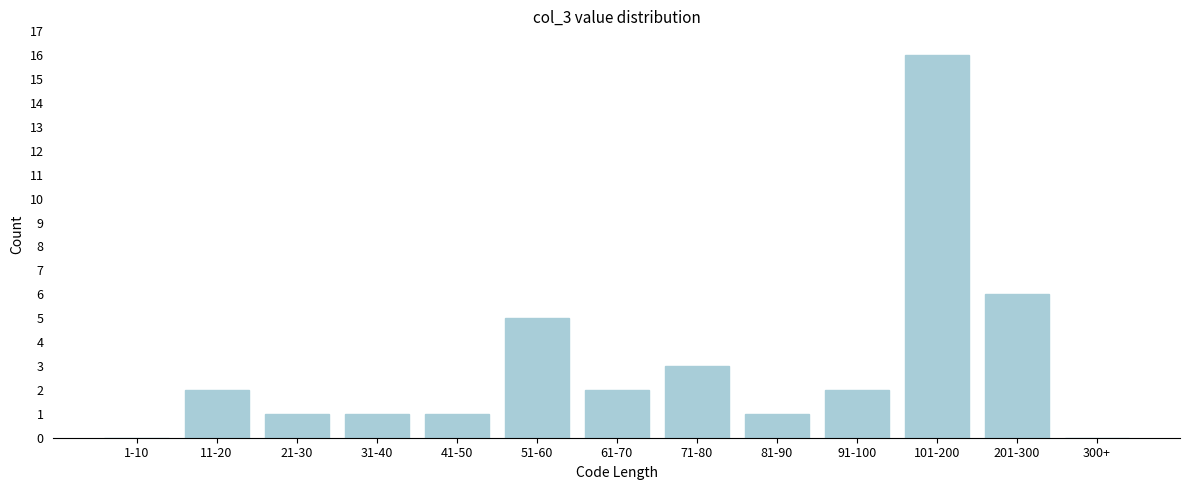

Reading left to right, what are all the values shown in this chart?

1-10=0	11-20=2	21-30=1	31-40=1	41-50=1	51-60=5	61-70=2	71-80=3	81-90=1	91-100=2	101-200=16	201-300=6	300+=0